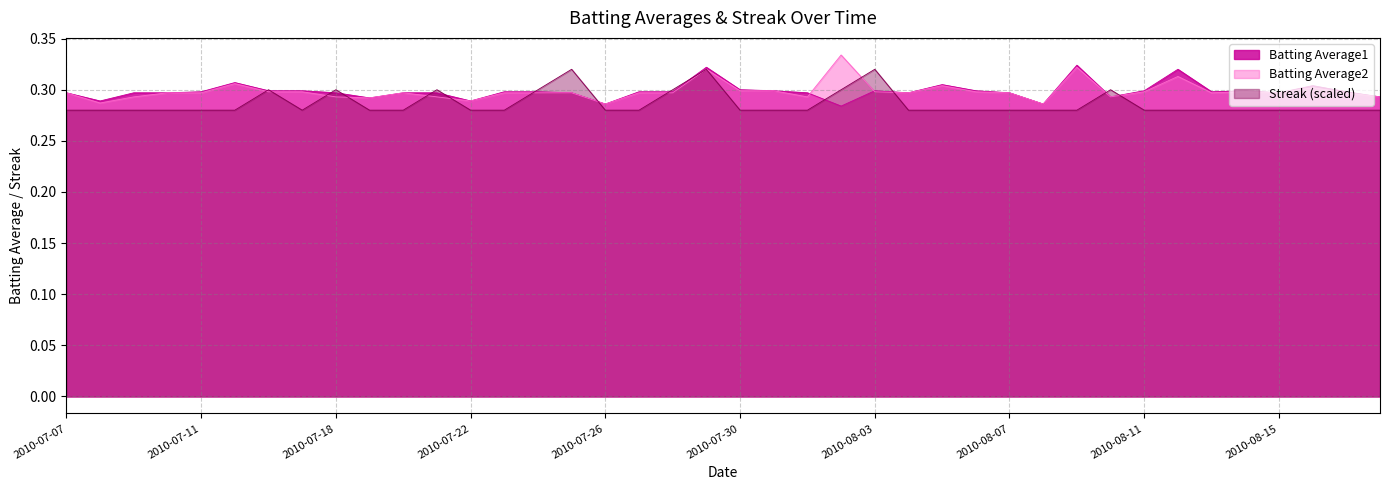

Between 2010-07-19 and 2010-07-20, which series saw the biggest shift?

Batting Average1